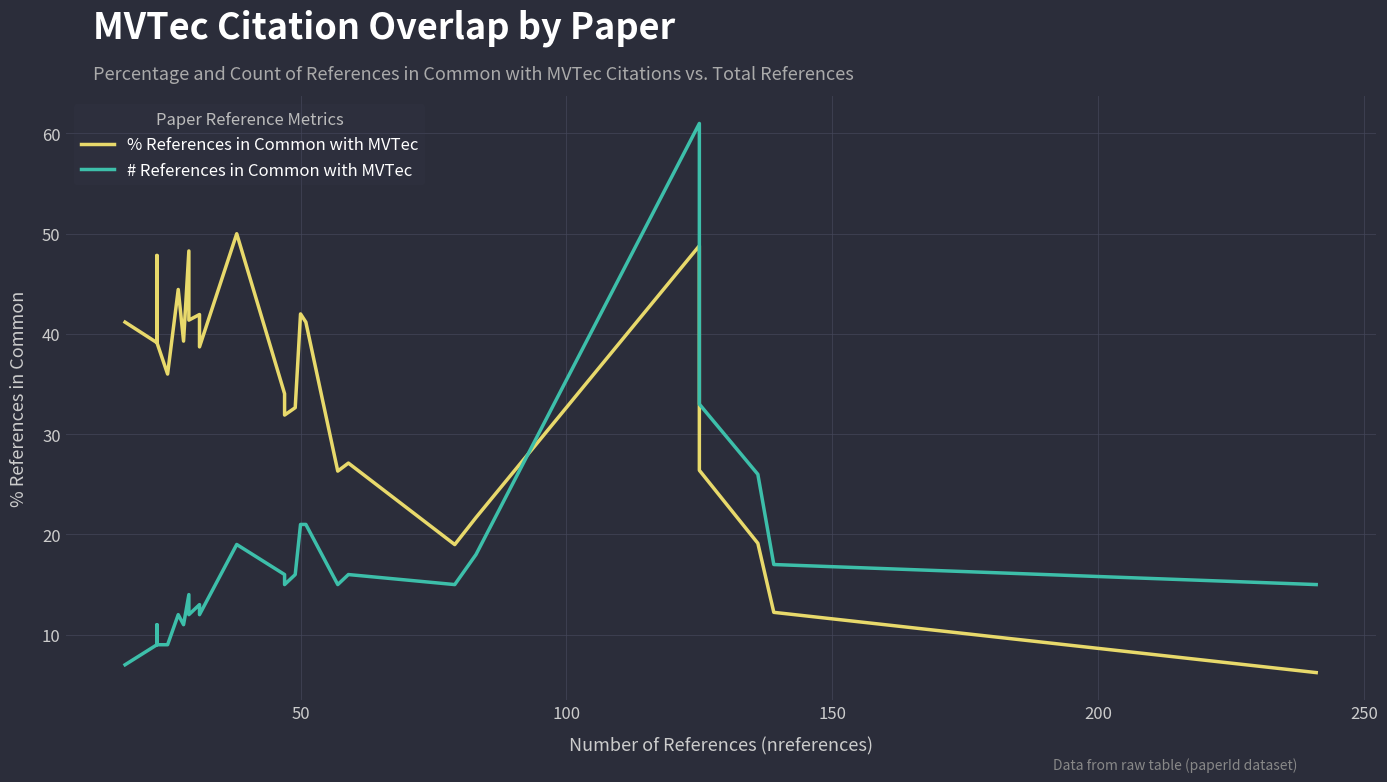

Is it true that # References in Common with MVTec equals 17.6 at 10?

False